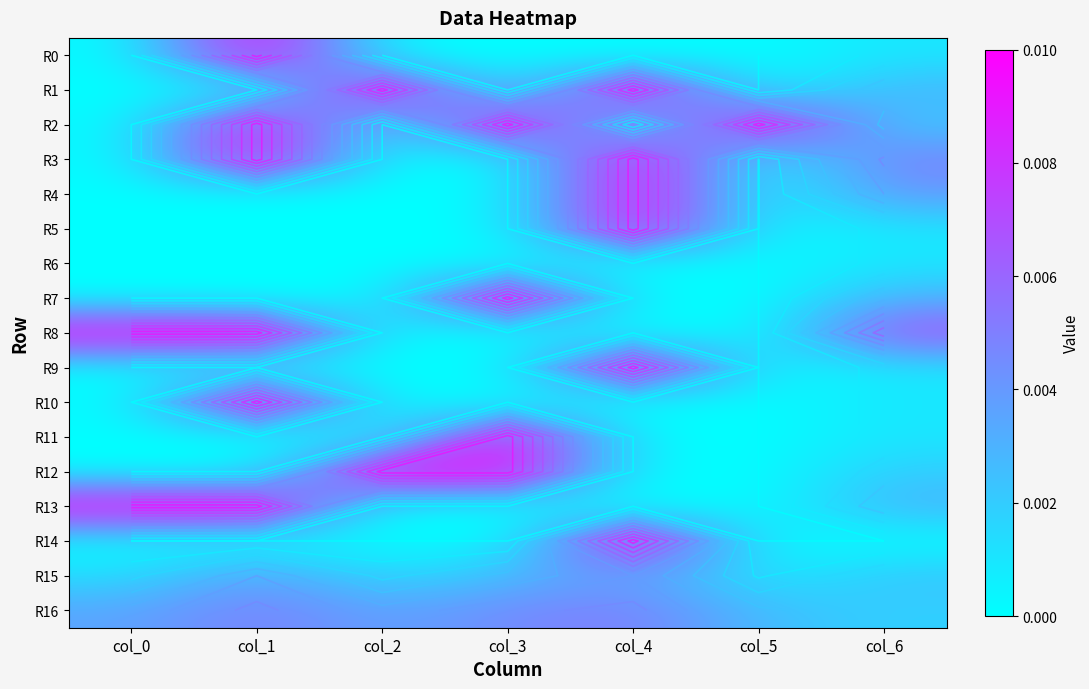

List the series in order of their peak value, highest first.

R2, R4, R12, R9, R3, R1, R5, R8, R10, R11, R13, R14, R0, R7, R16, R15, R6